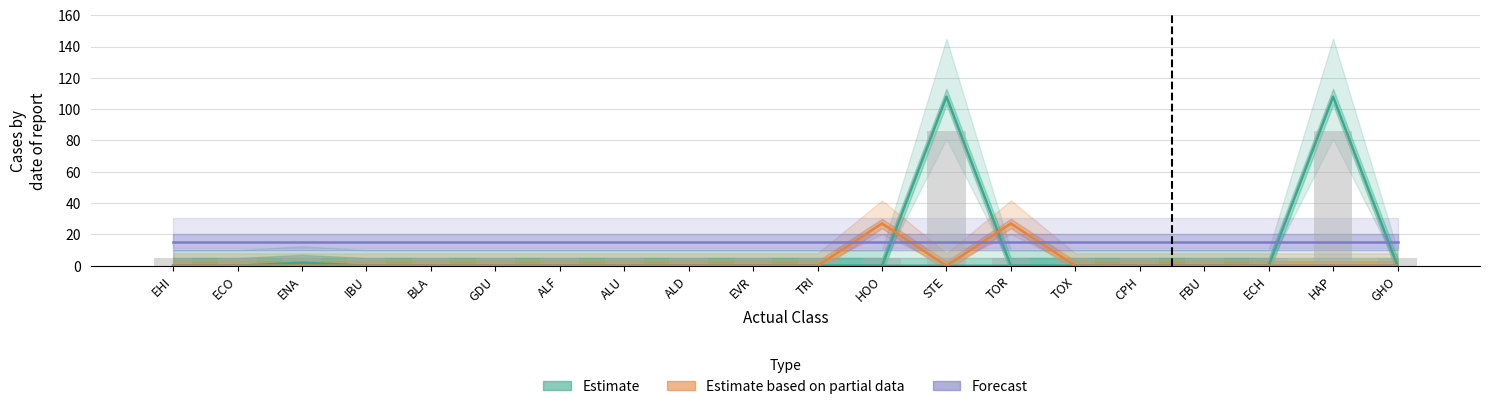

What is the label of the 6th bar from the left?

GDU